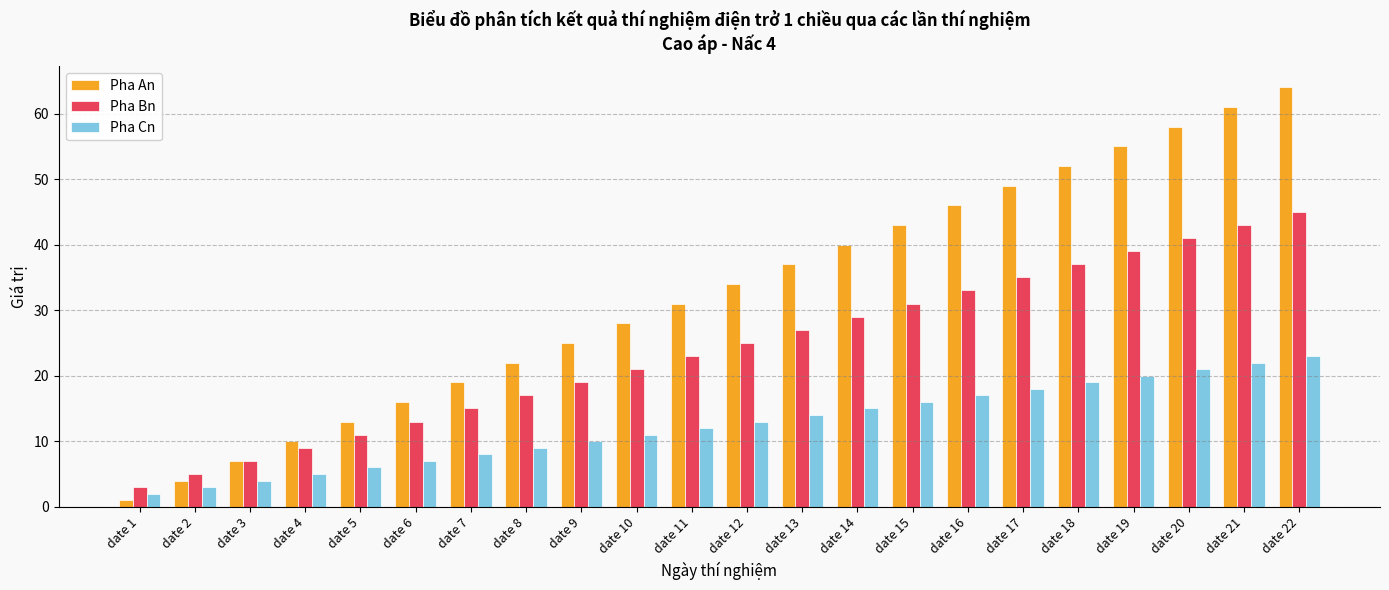

Rank the categories by Pha Bn value from highest to lowest.

date 22, date 21, date 20, date 19, date 18, date 17, date 16, date 15, date 14, date 13, date 12, date 11, date 10, date 9, date 8, date 7, date 6, date 5, date 4, date 3, date 2, date 1